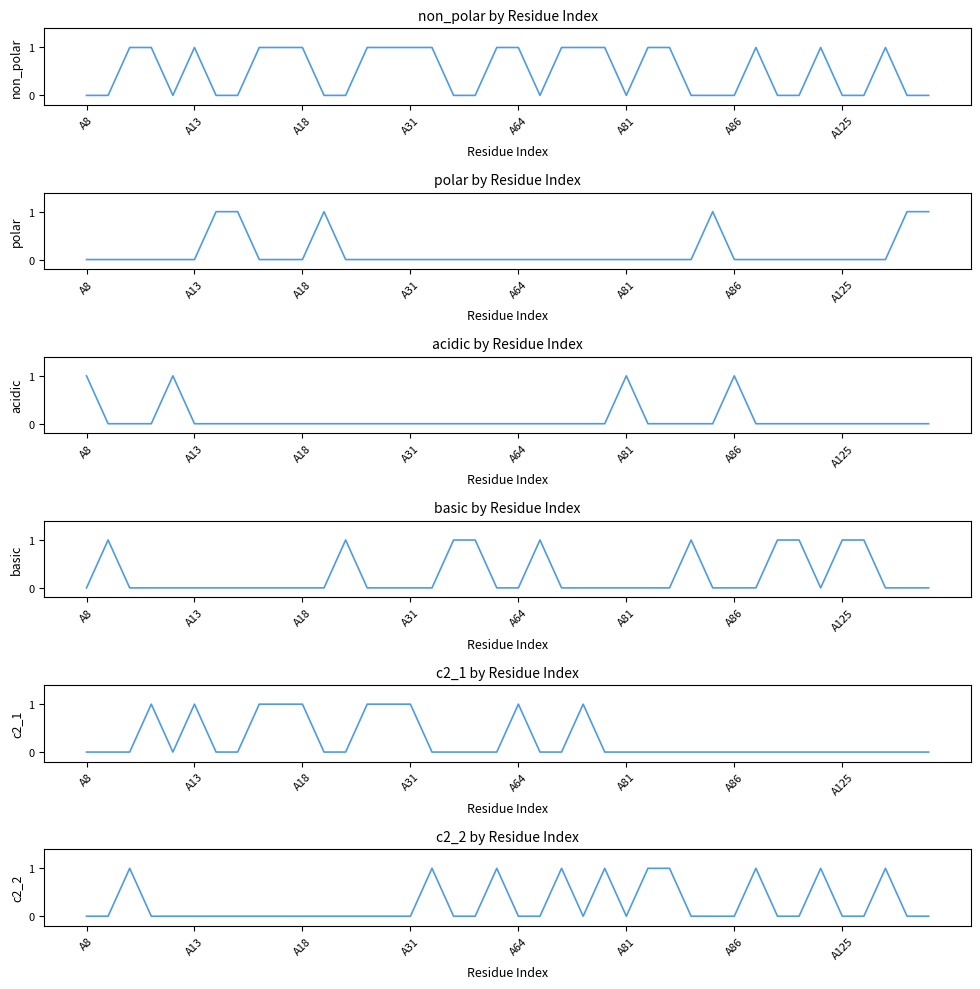

What is the total value across all series at A18?

2